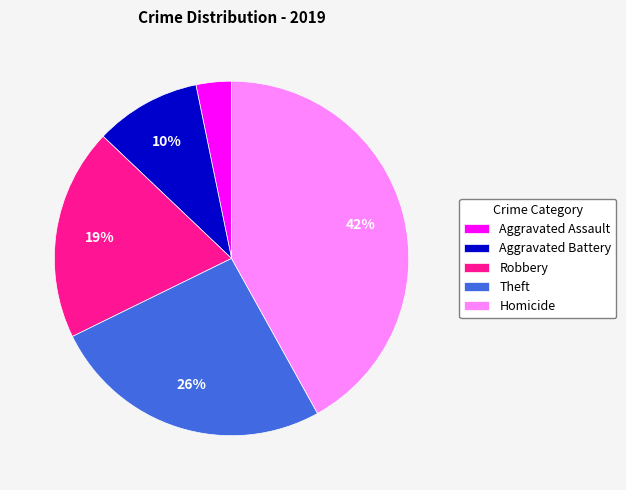

Rank the categories by value from lowest to highest.

Aggravated Assault, Aggravated Battery, Robbery, Theft, Homicide